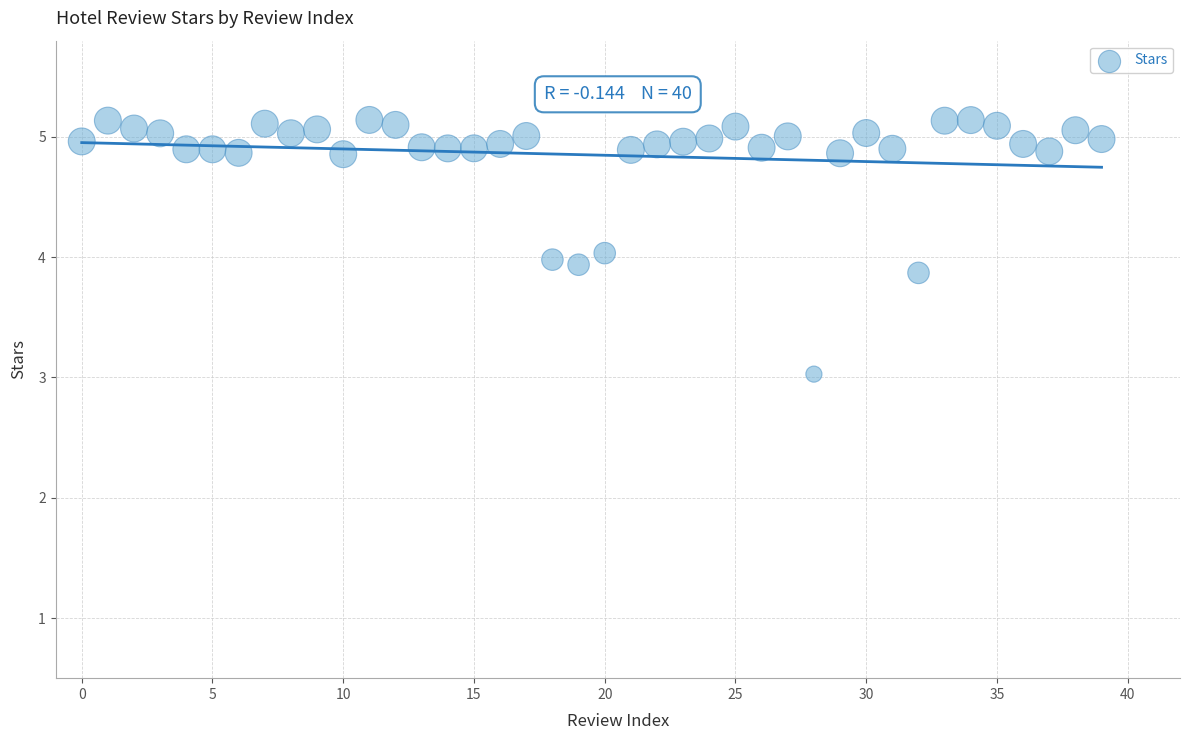

What is the range of Y values (max minus min)?

2.1